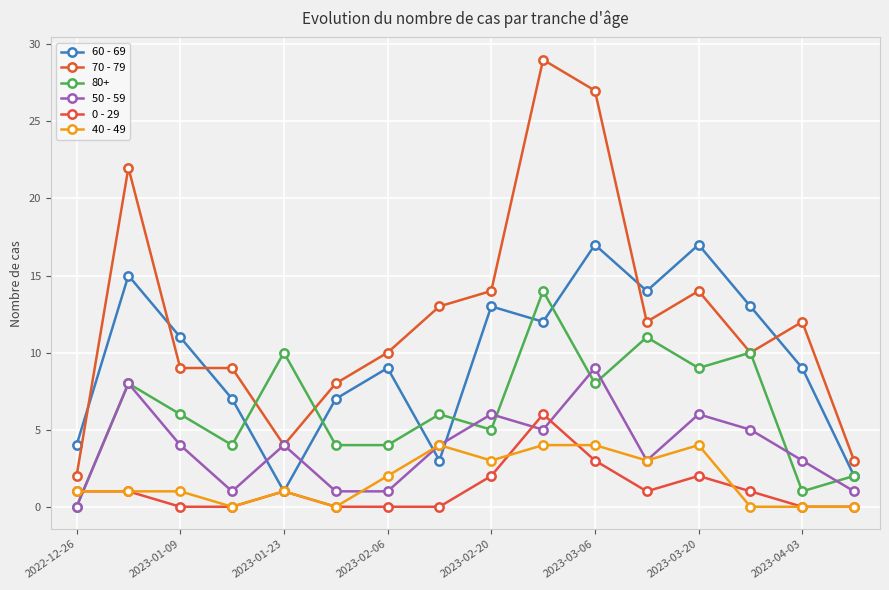

How many interior local valleys does the 50 - 59 series have?

3